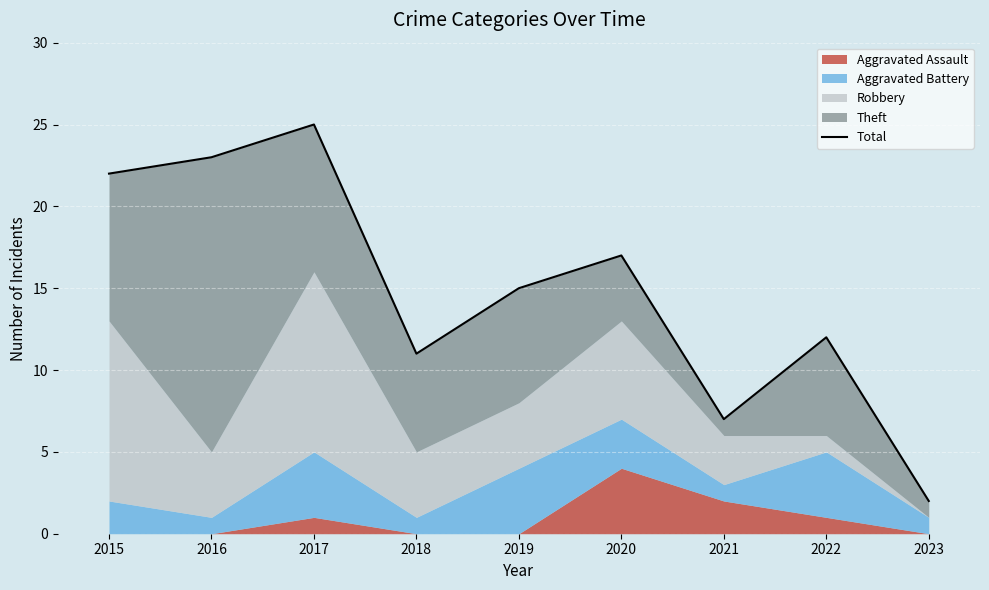

What is the change in value from 2017 to 2021?

-18